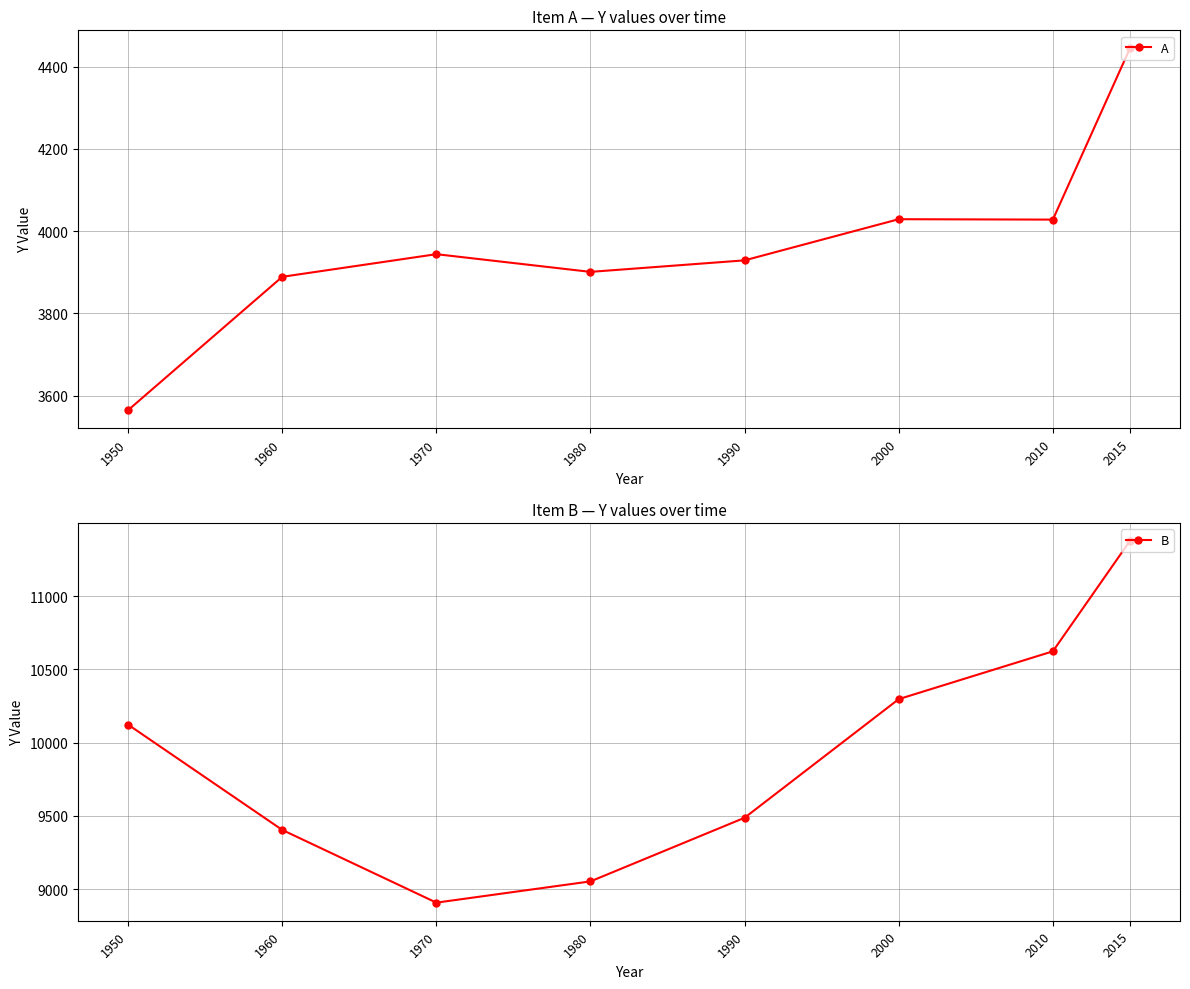

Does the chart have visible grid lines?

Yes